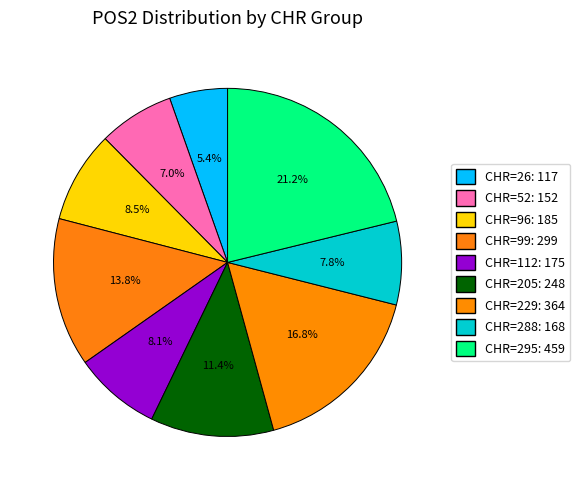

Count the number of slices in the pie.

9